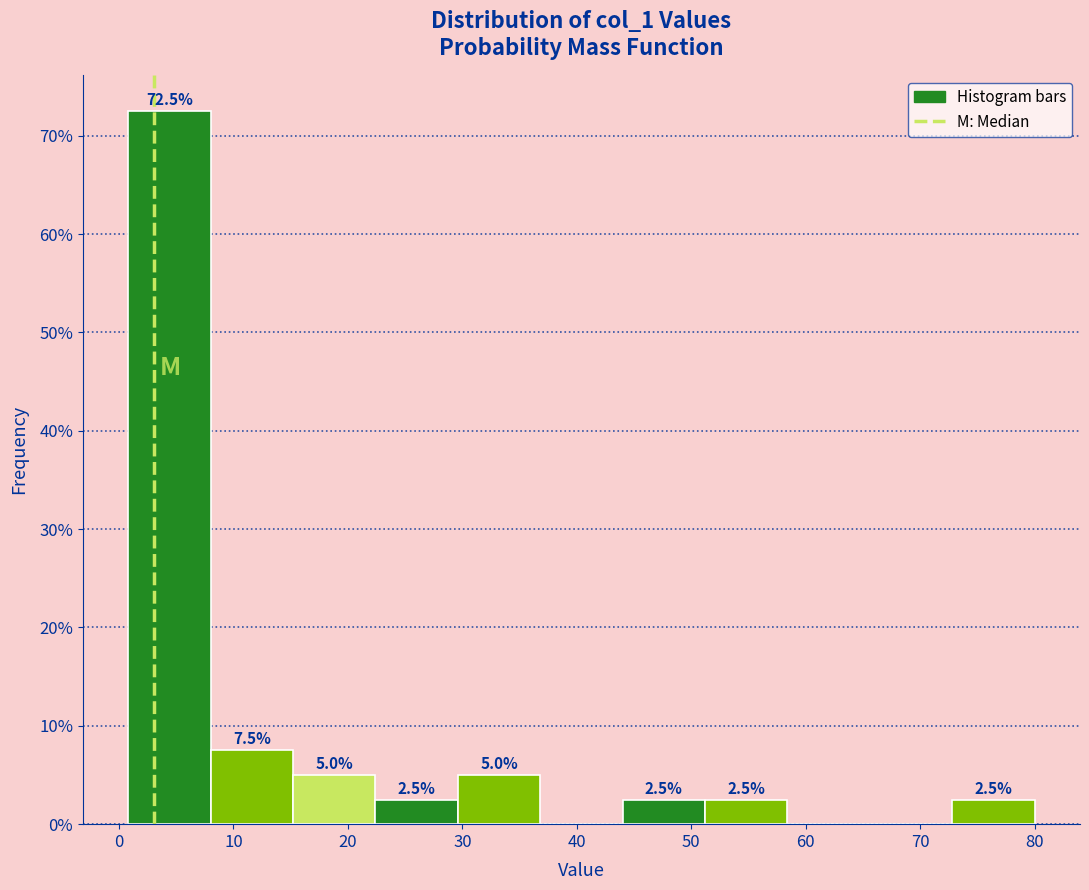

Over which range of the x-axis is the bar tallest?

0.8 to 8.0